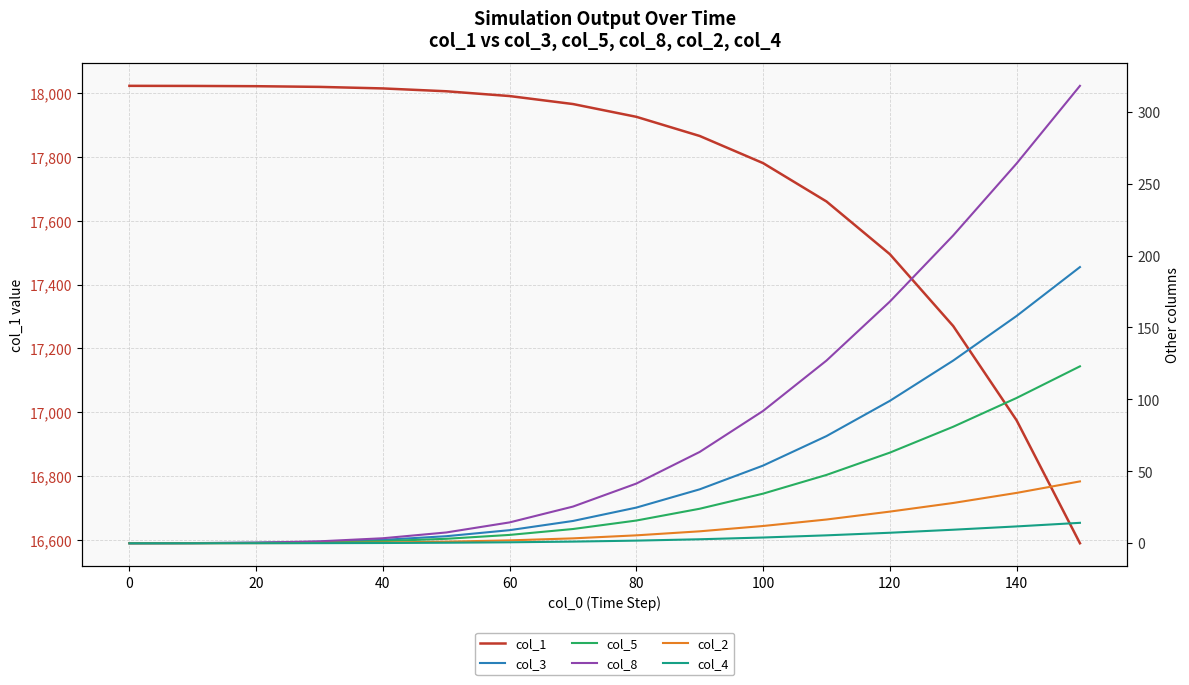

The col_1 series shows 26744.0 at 100. True or false?

False